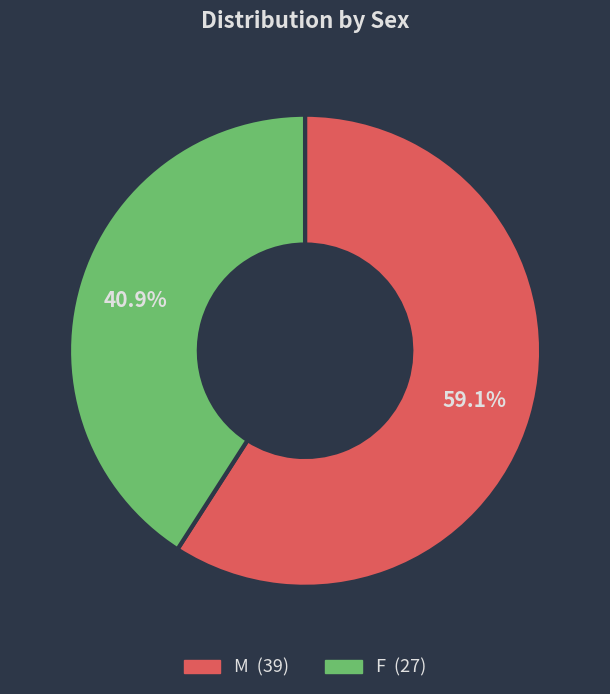

Which slice represents more than half of the pie?

M